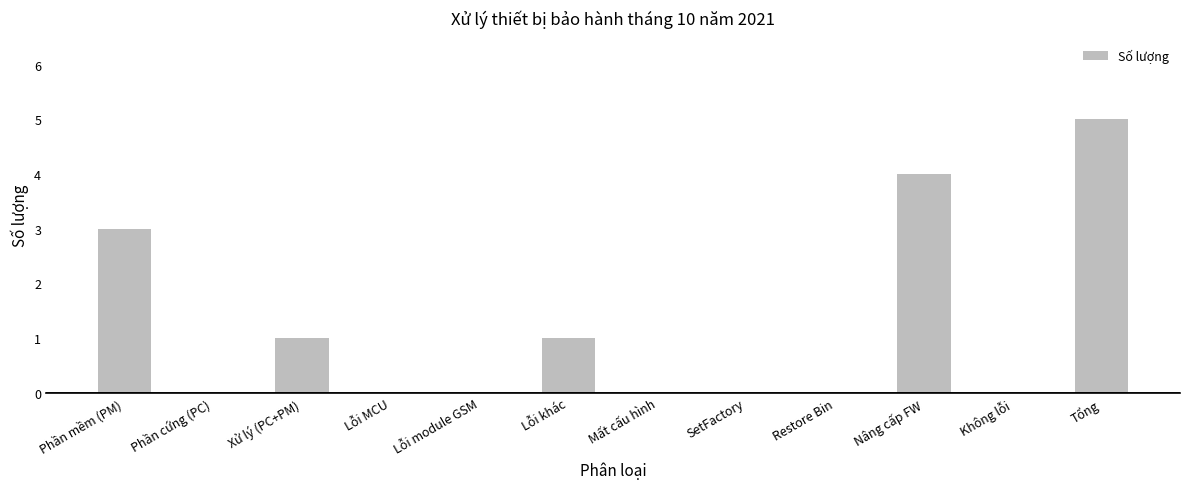

Does the chart contain stacked bars?

No